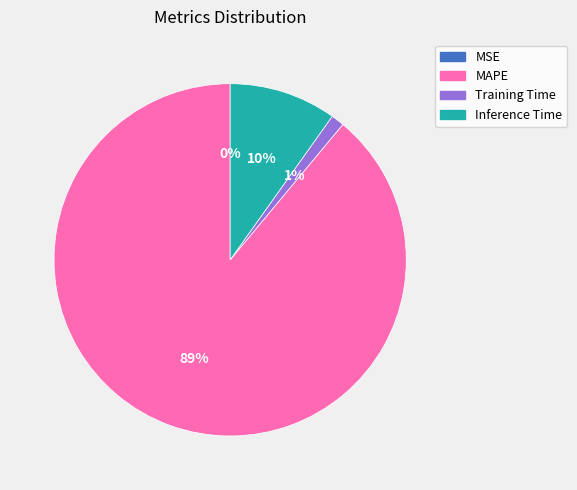

Which category accounts for the majority?

MAPE